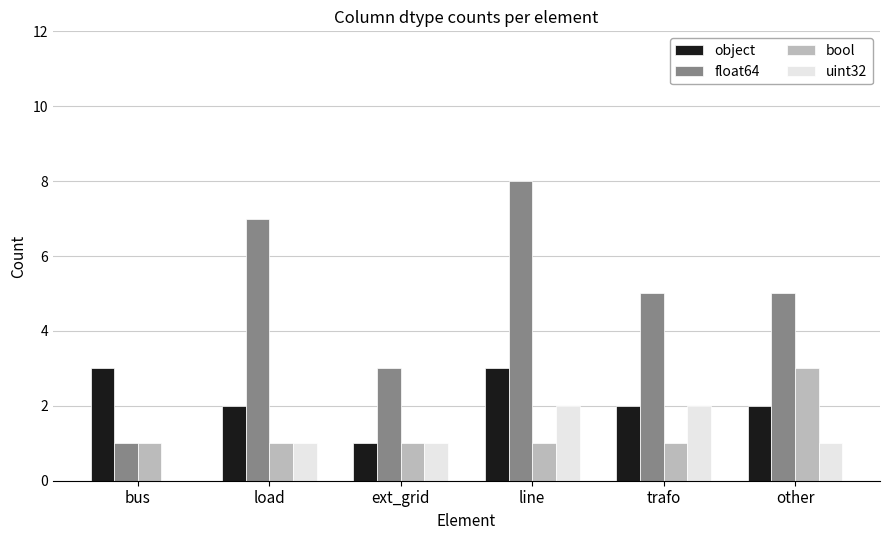

What are all the series names shown in the legend?

object, float64, bool, uint32